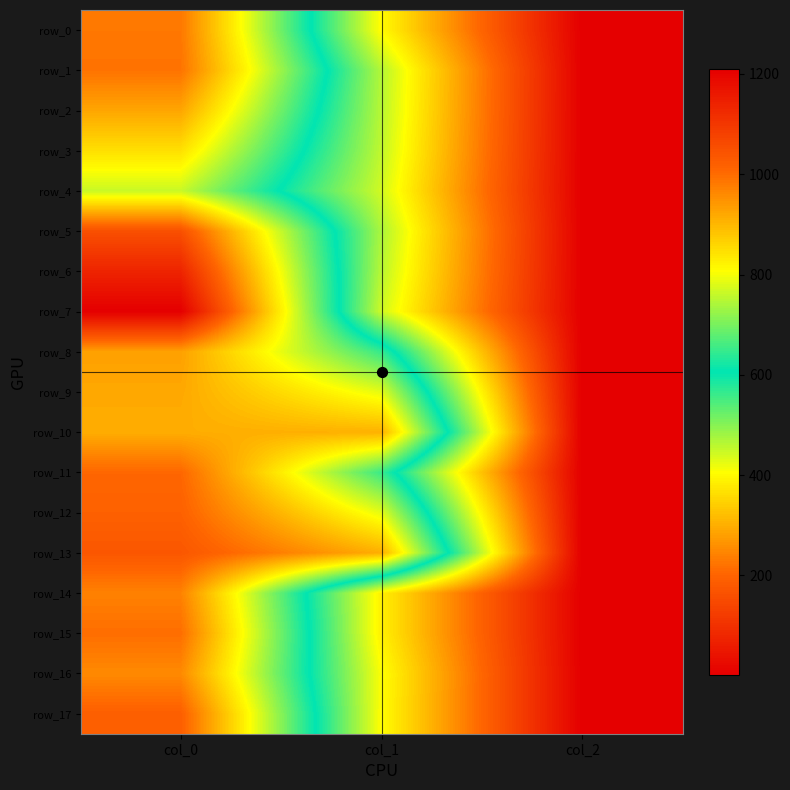

What is the difference between the row_16 values at col_1 and col_0?

551.6